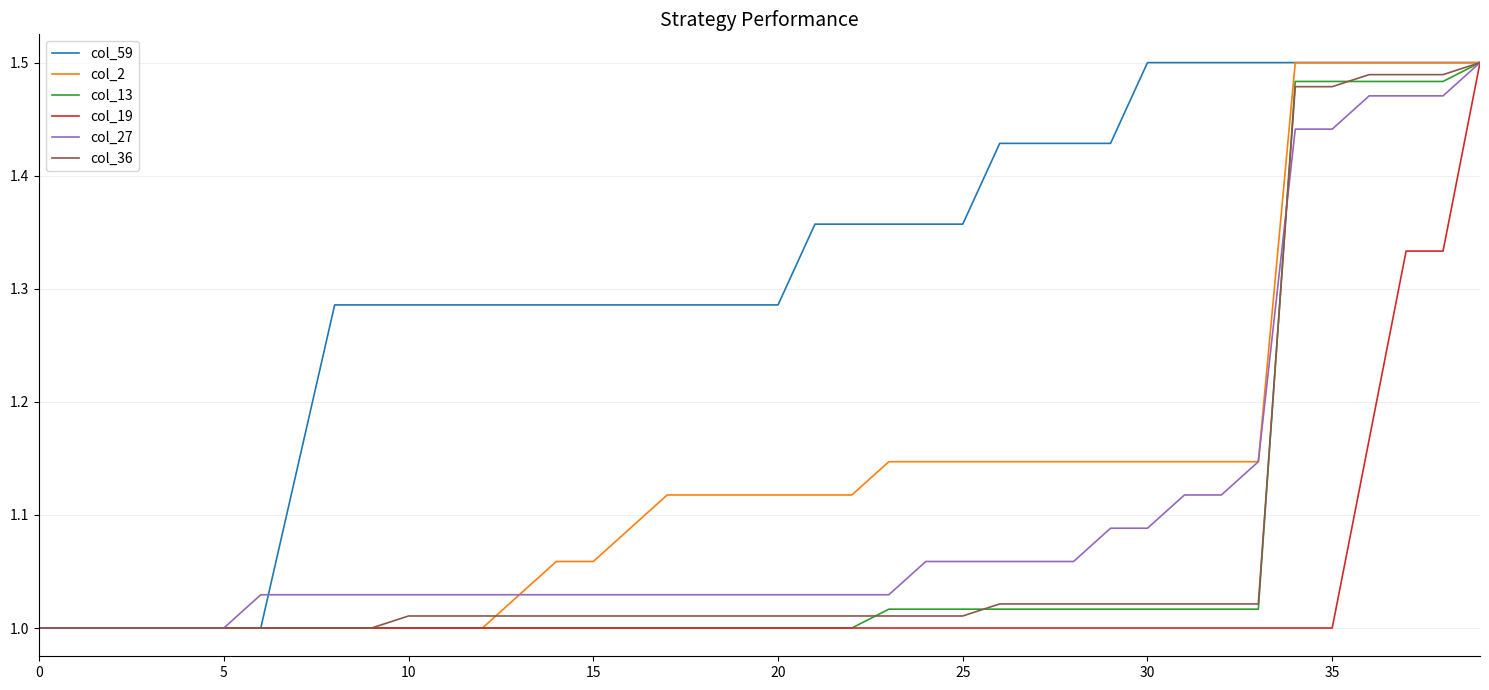

Which series has the largest total across all categories?

col_59